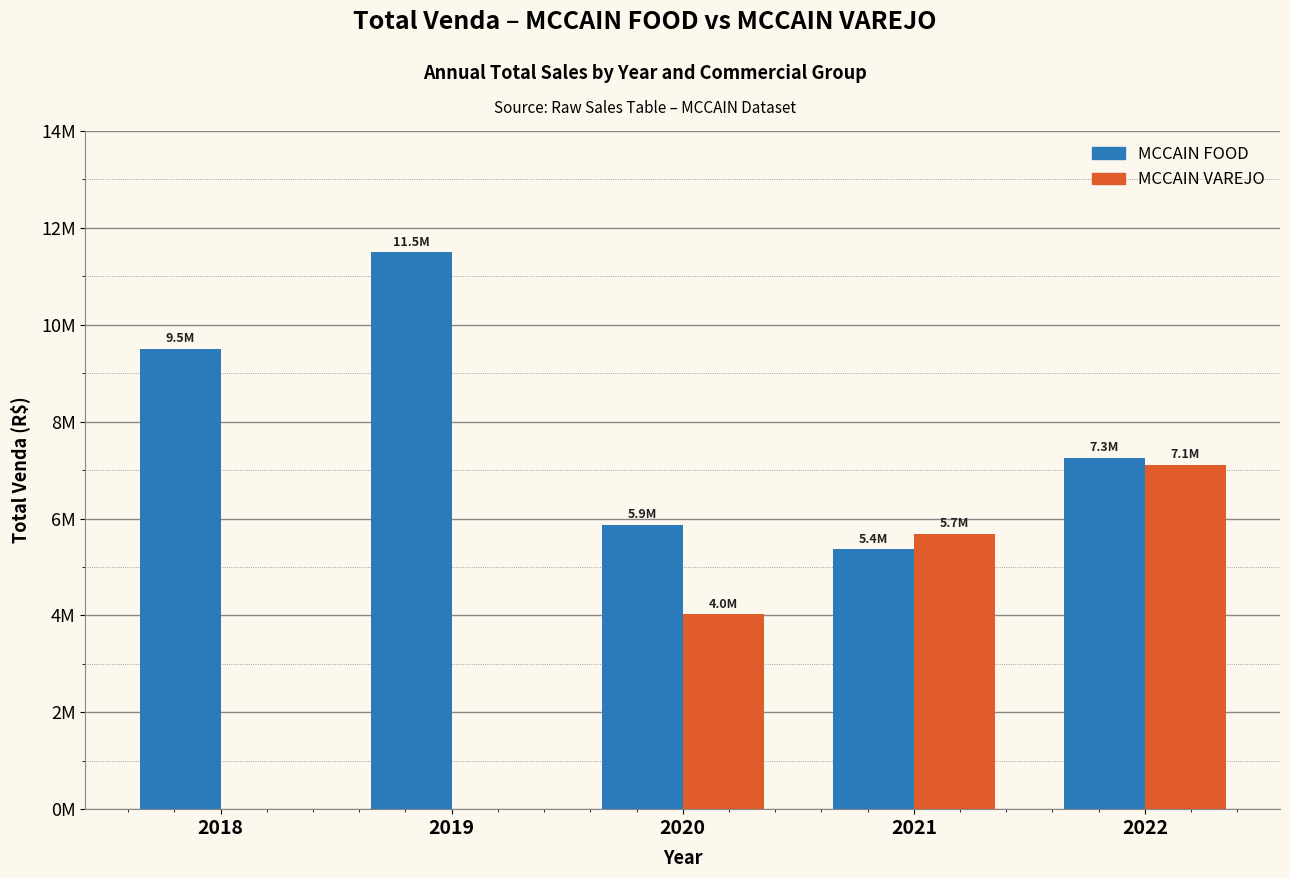

What is the sum of all MCCAIN FOOD values?

39480295.8